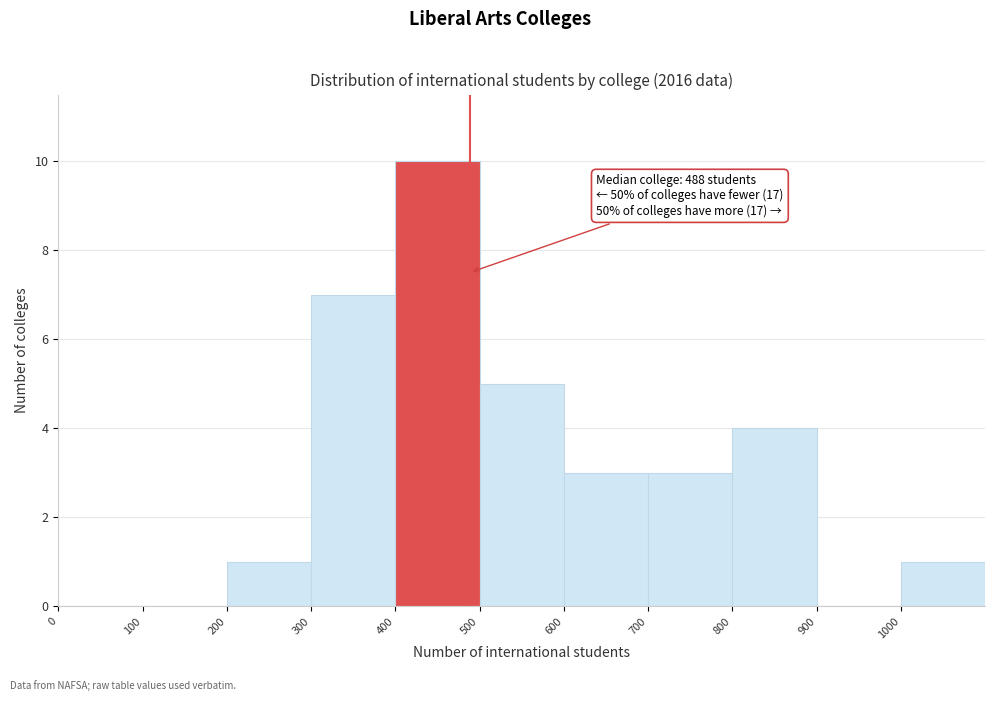

Over which range of the x-axis is the bar tallest?

400 to 500